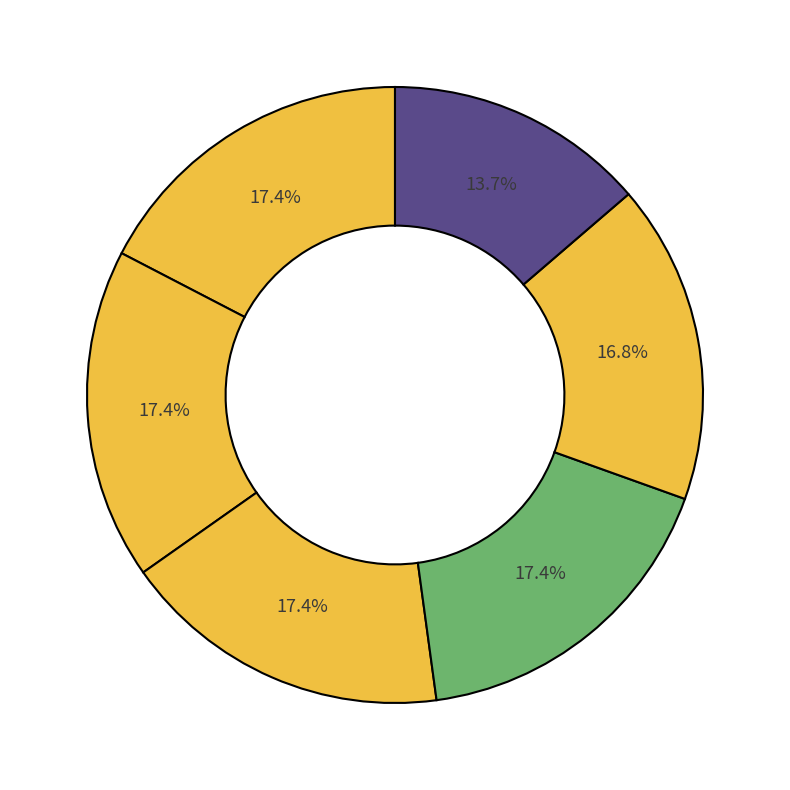

Count the number of slices in the pie.

6